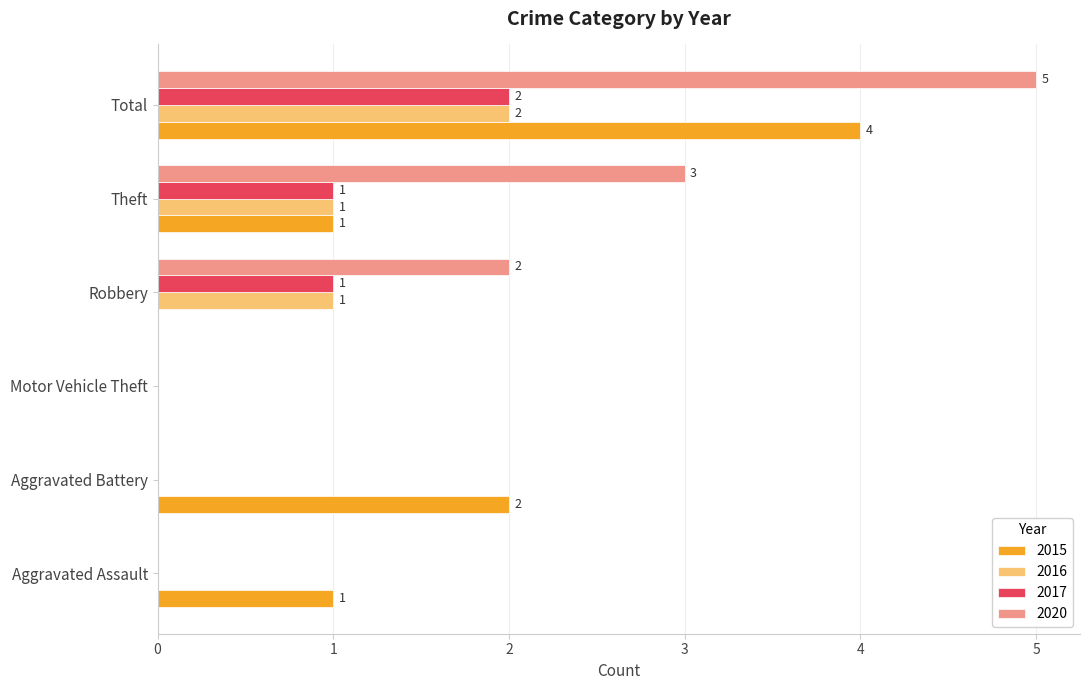

What is the maximum value for 2016?

2